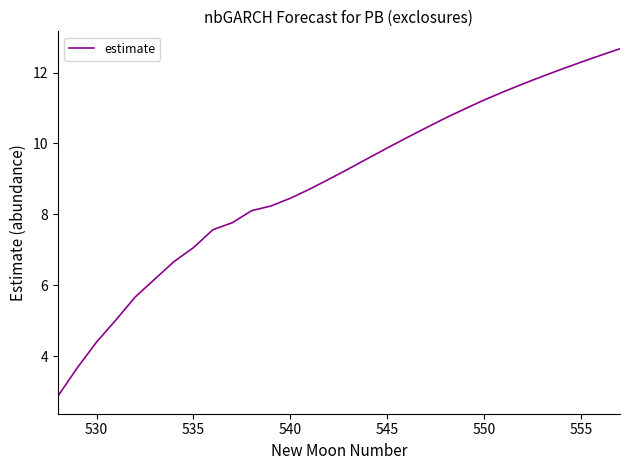

What is the smallest value displayed?

2.9